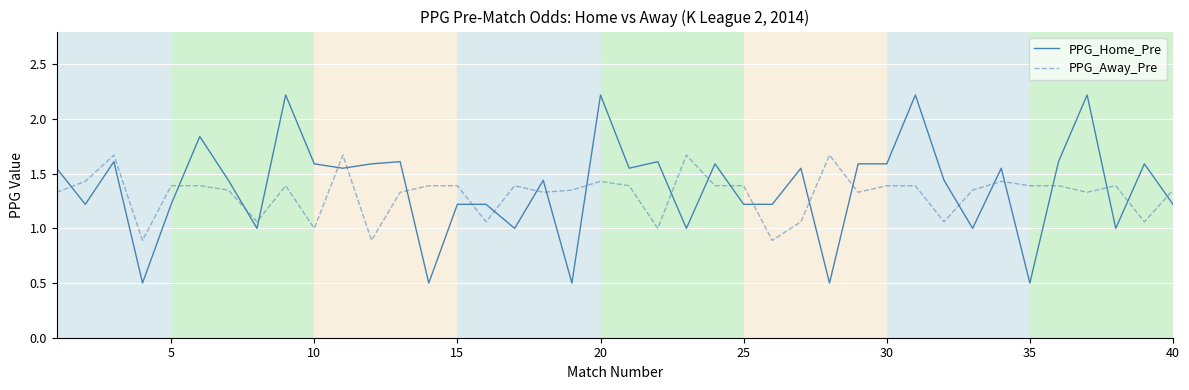

What is the smallest value displayed?

0.5